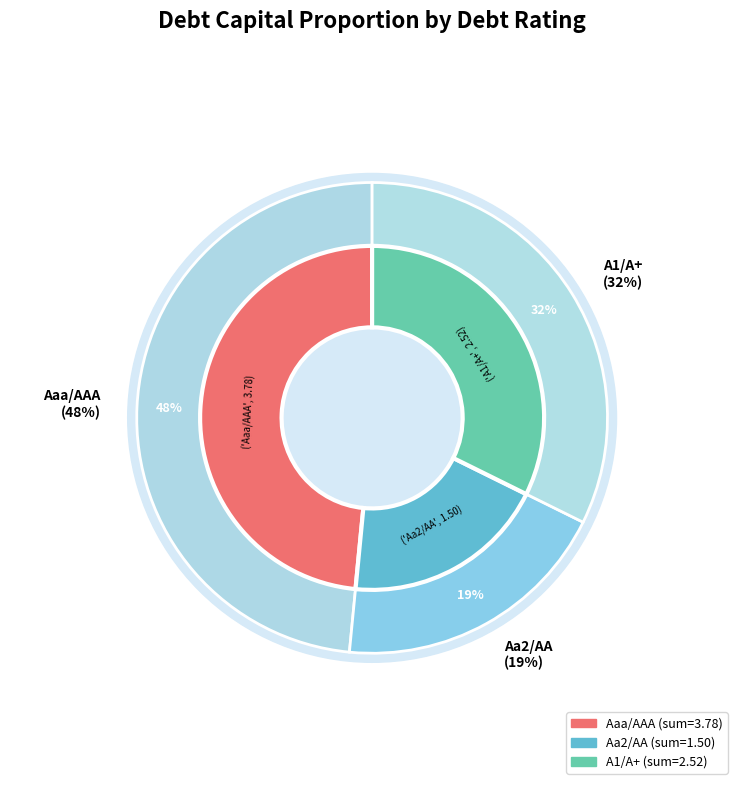

True or false: A2/A accounts for 32% of the total.

False